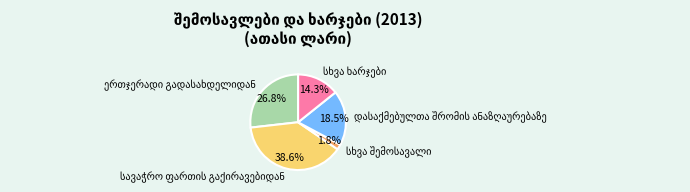

Is there any slice that represents more than half of the pie?

No